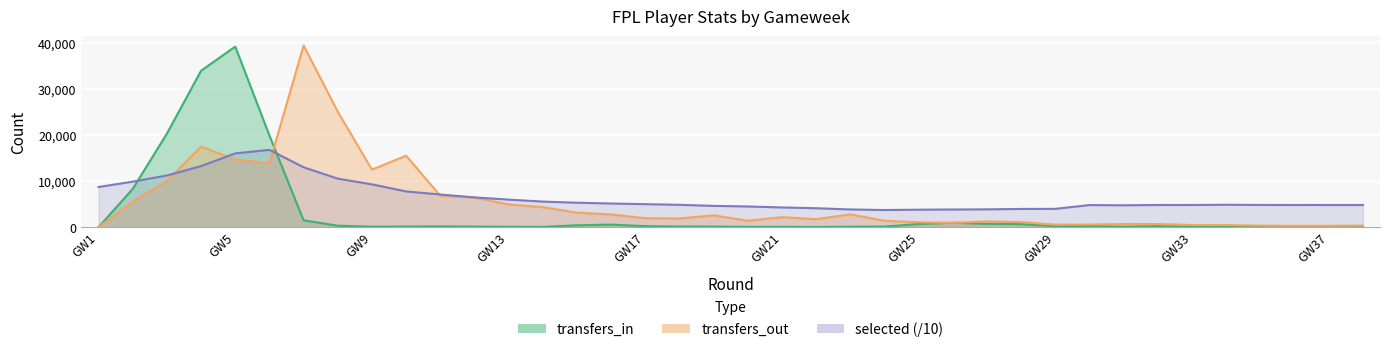

Count the number of data series in this chart.

3